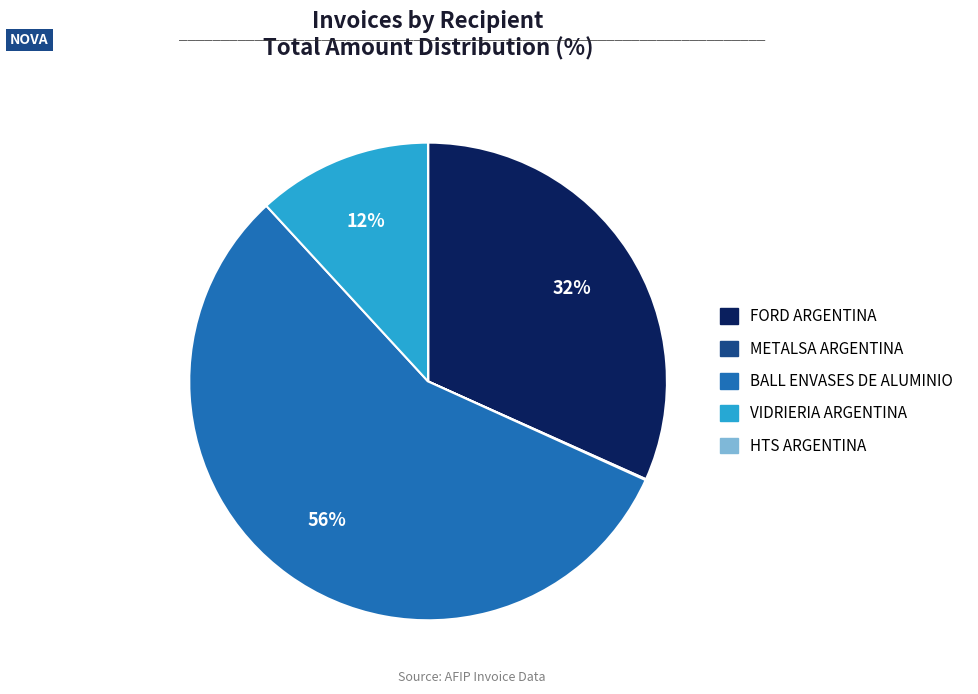

To the nearest percent, what is the average slice percentage?

20%